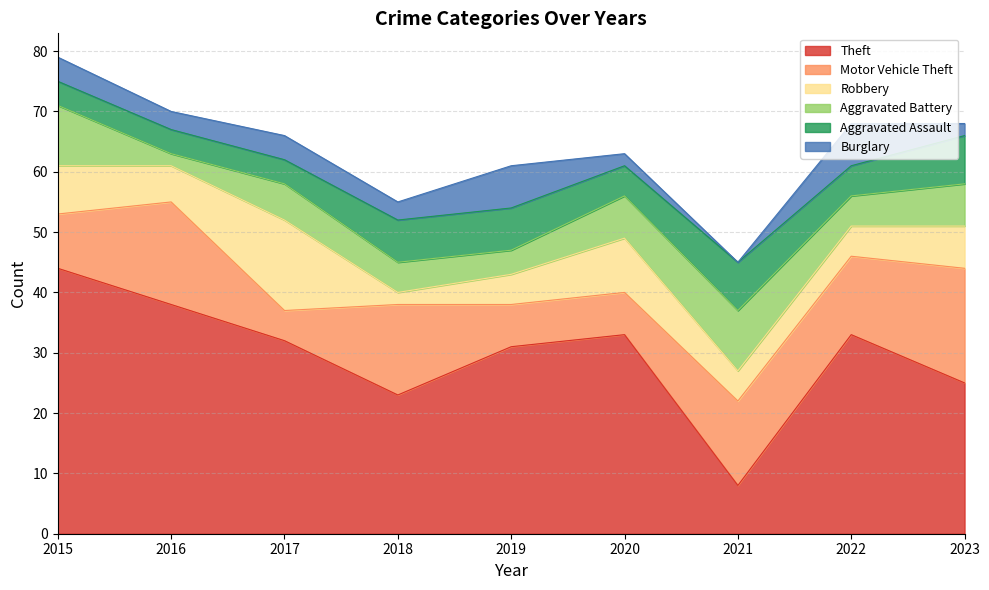

The Burglary series shows 7 at 2022. True or false?

True